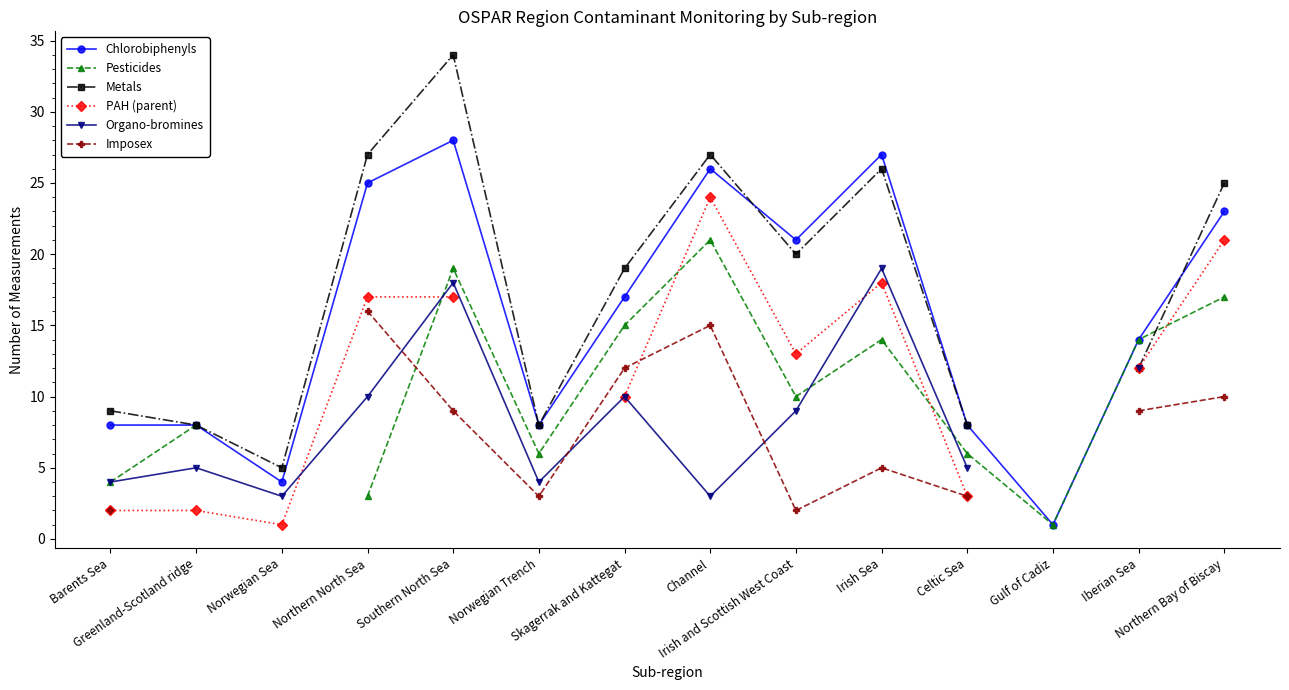

At which category does the chart reach its peak across all series?

Southern North Sea